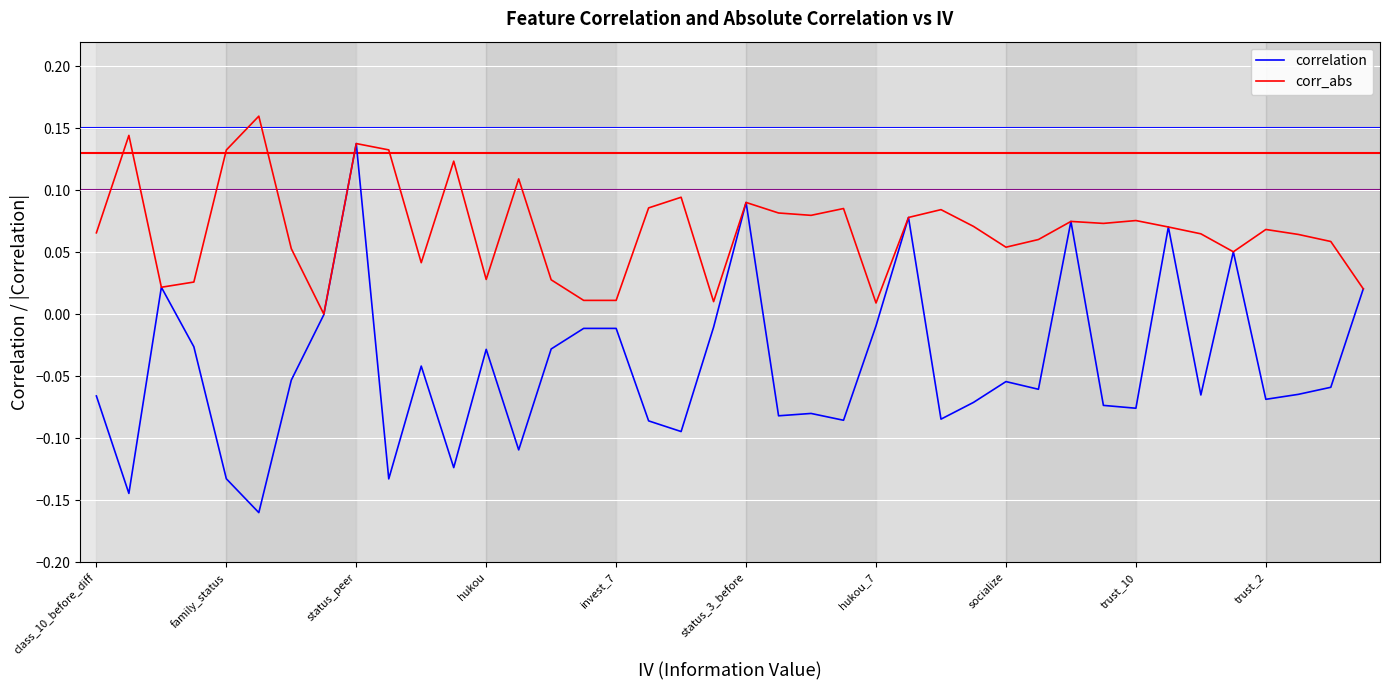

List the series in order of their overall mean, highest first.

corr_abs, correlation